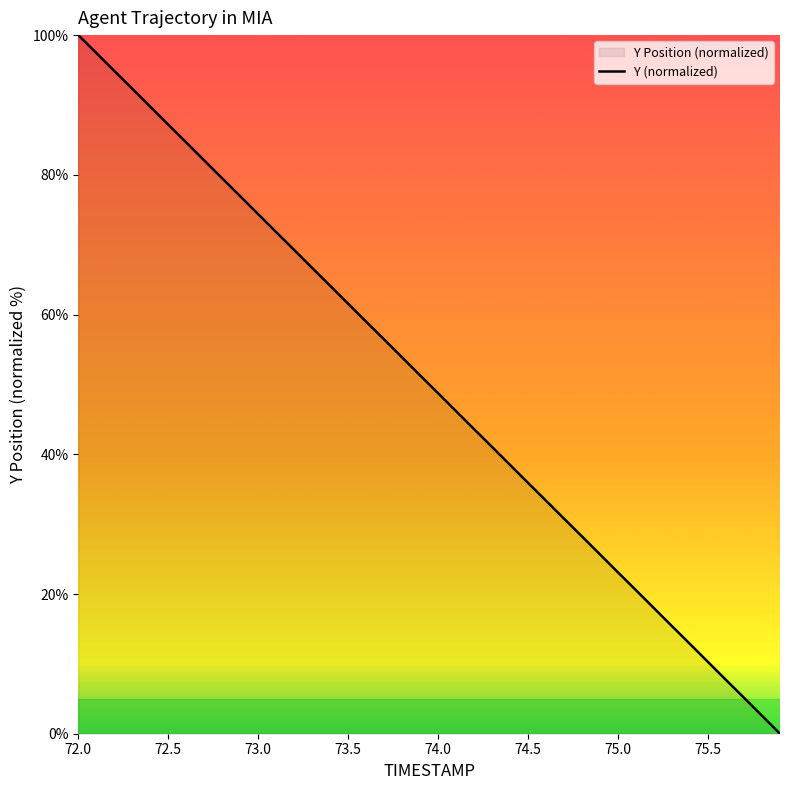

Which label corresponds to the smallest value in the chart?

75.9